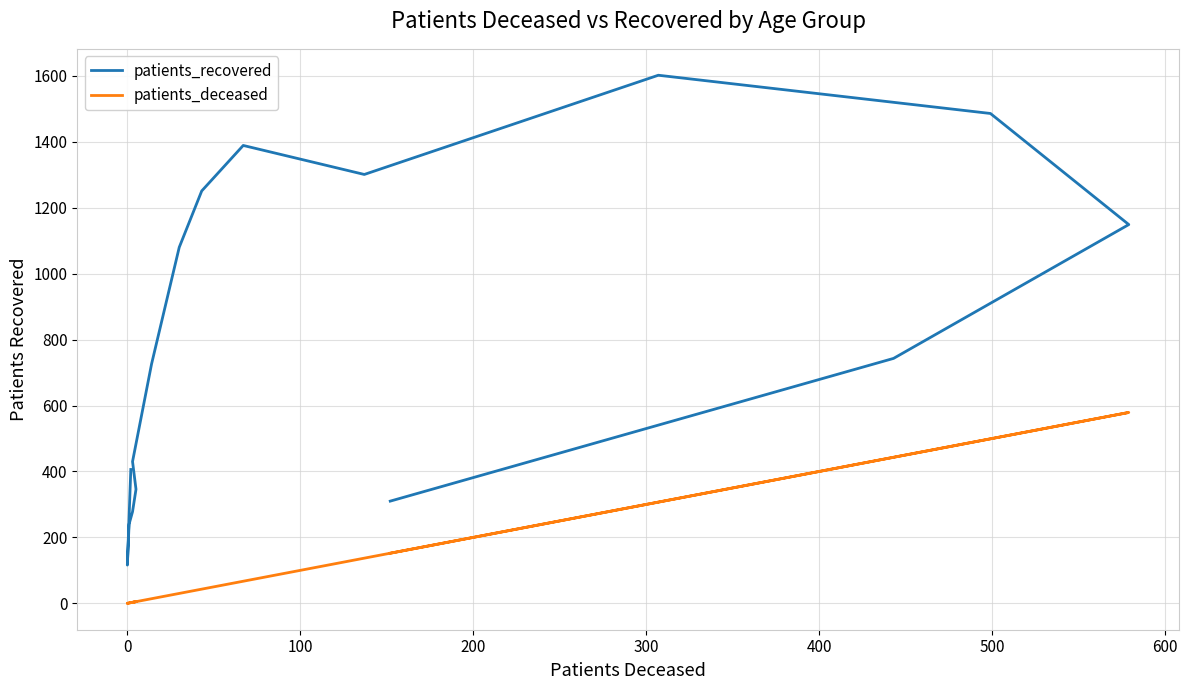

True or false: patients_recovered and patients_deceased cross at least once.

False